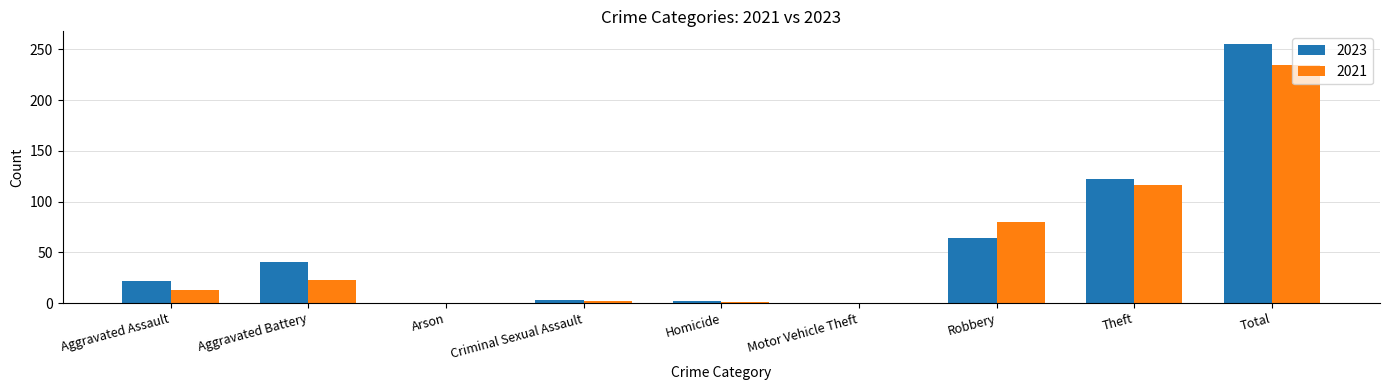

The 2021 series shows 0 at Arson. True or false?

True